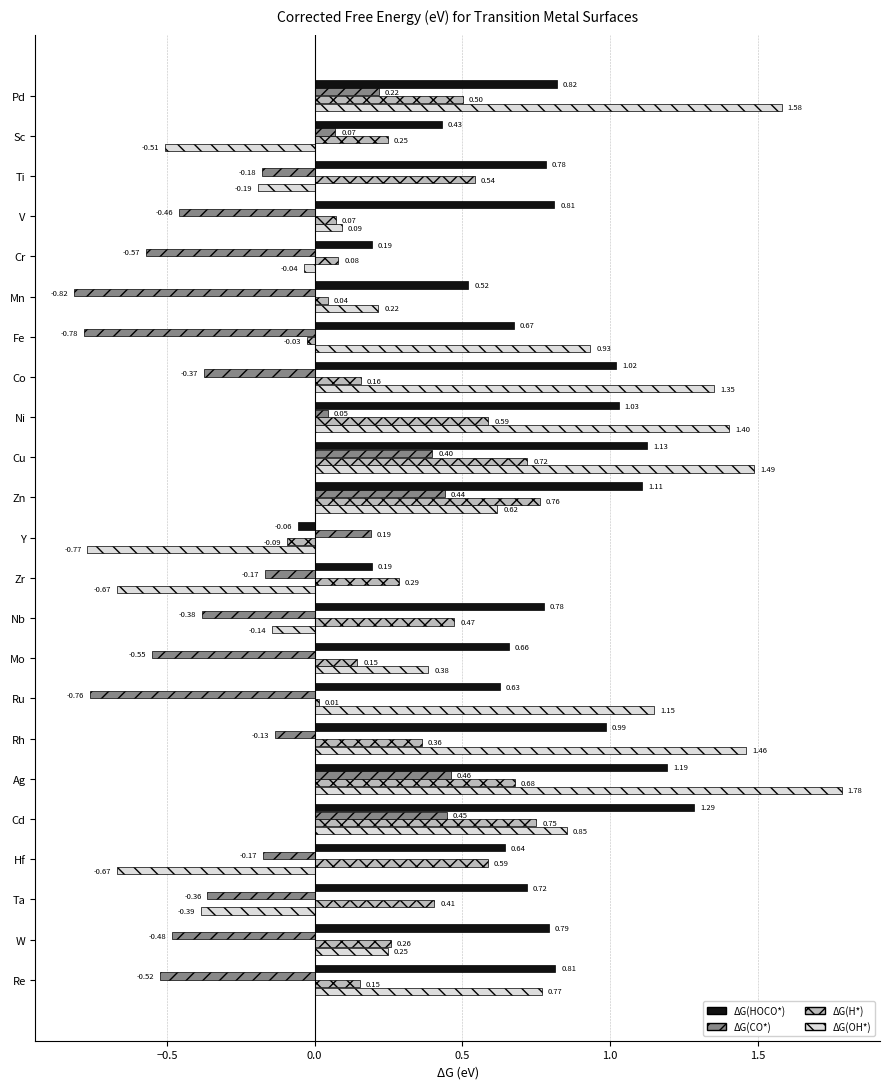

List the series in order of their overall mean, highest first.

ΔG(HOCO*), ΔG(OH*), ΔG(H*), ΔG(CO*)